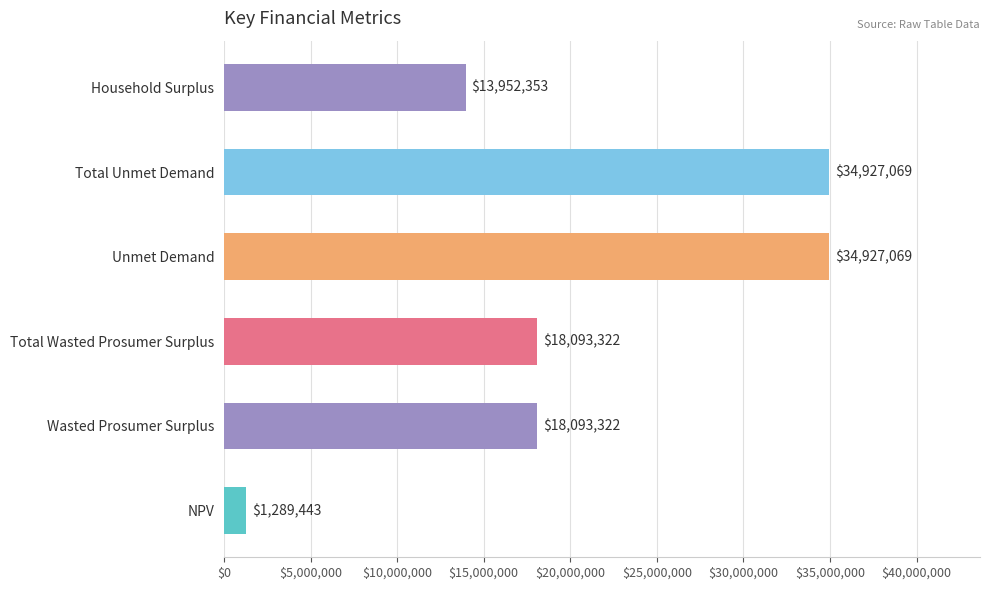

Between Wasted Prosumer Surplus and NPV, which is larger?

Wasted Prosumer Surplus